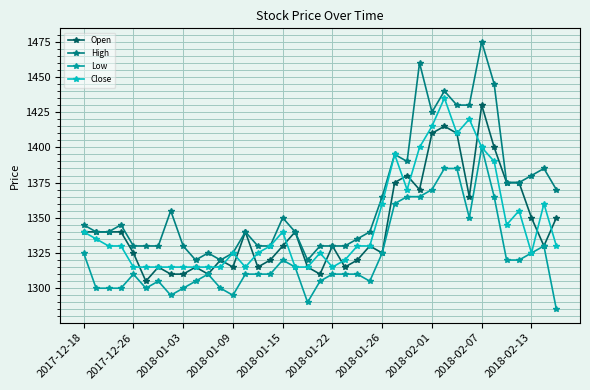

What is the maximum value for High?

1475